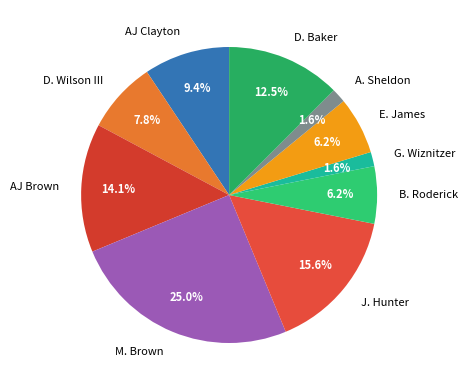

How many segments does this pie chart have?

10